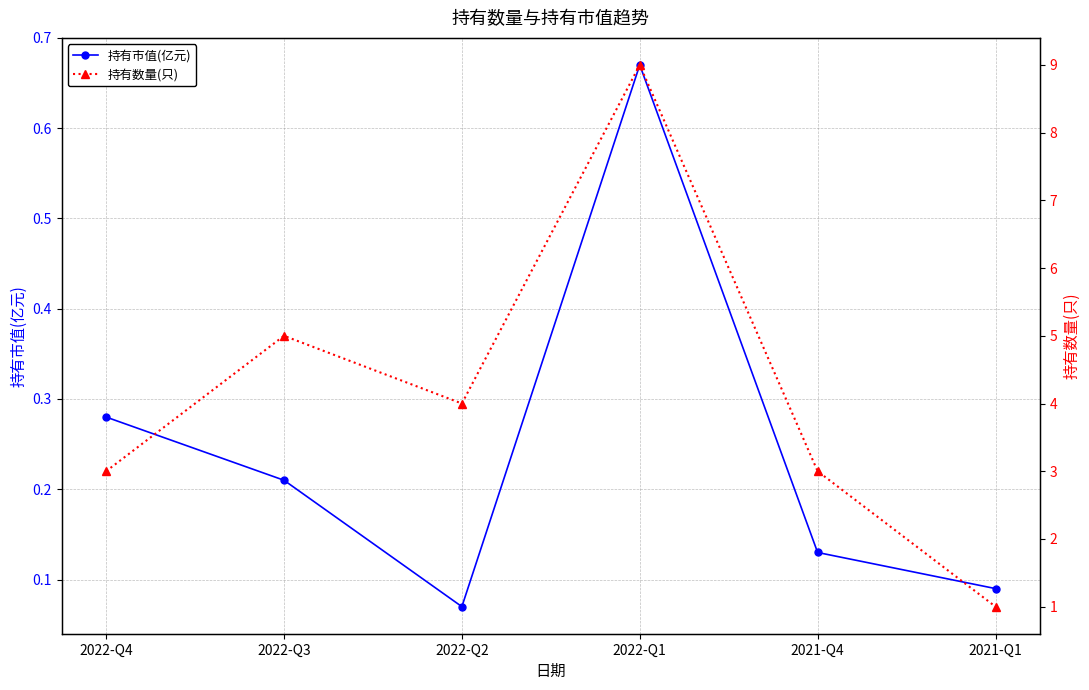

At which category does 持有市值(亿元) reach its first local valley?

2022-Q2